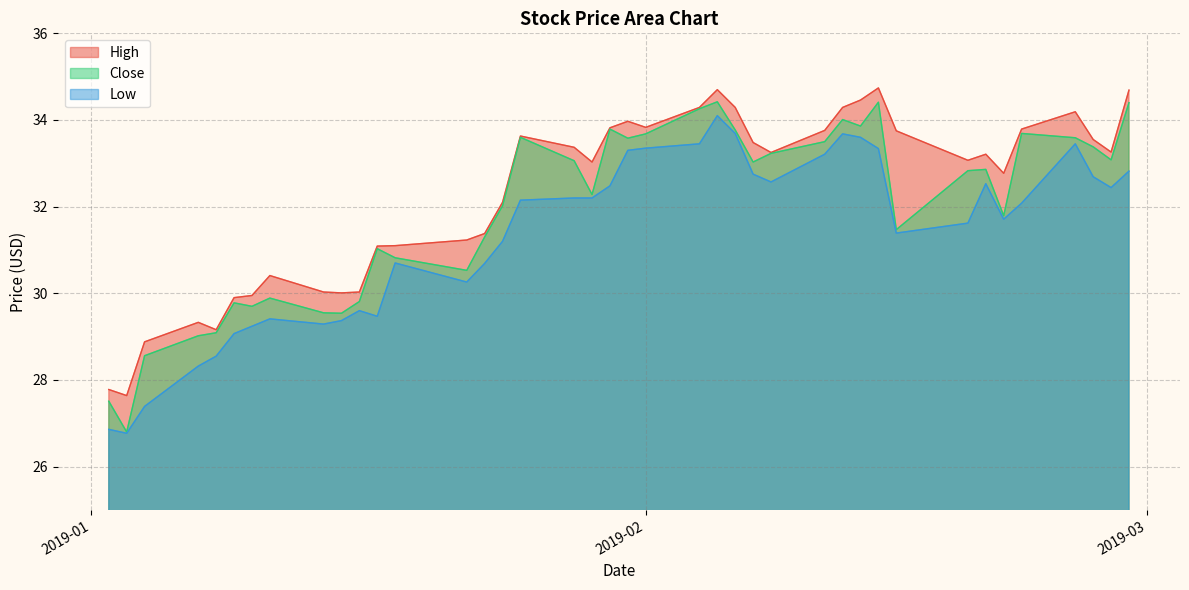

True or false: High and Low cross at least once.

False